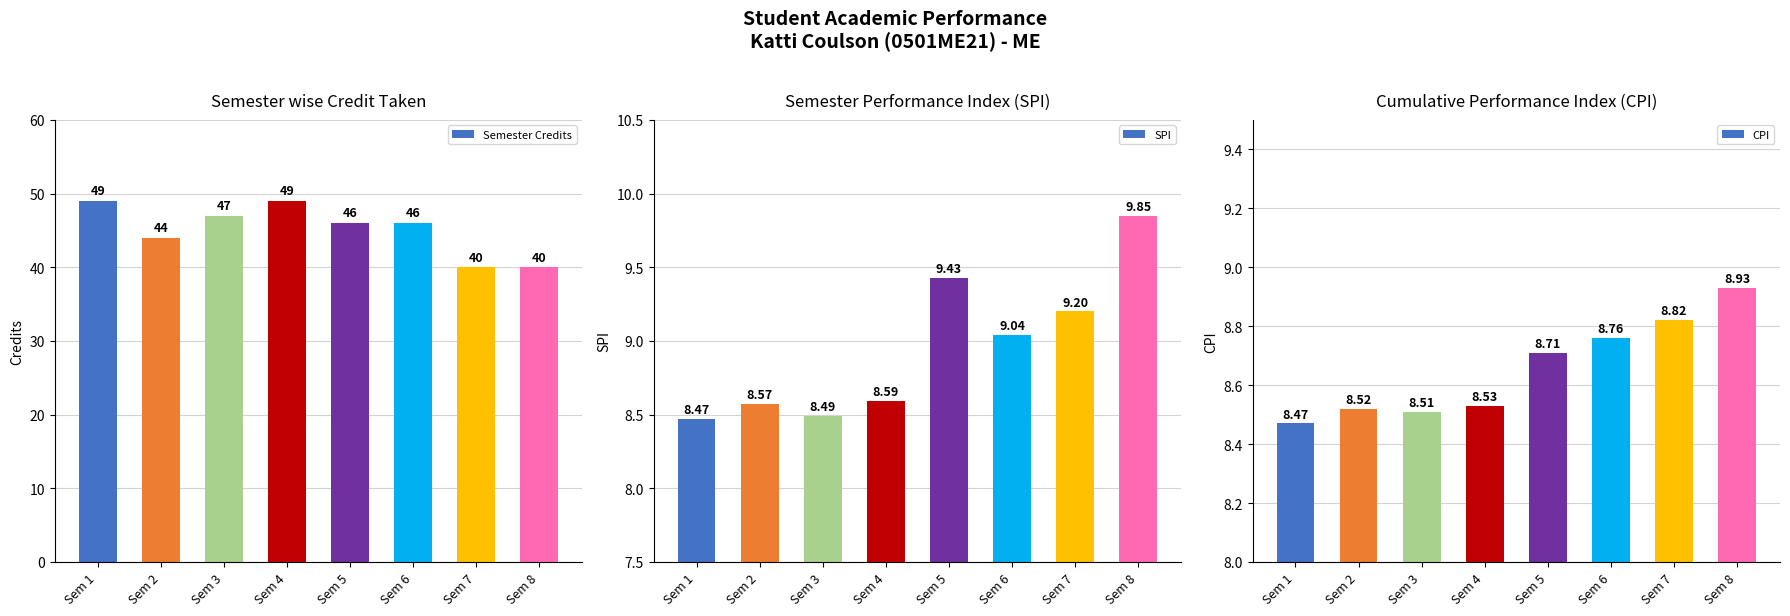

Reading left to right, list all the values displayed in this chart.

Semester Credits: Sem 1=49.0	Sem 2=44.0	Sem 3=47.0	Sem 4=49.0	Sem 5=46.0	Sem 6=46.0	Sem 7=40.0	Sem 8=40.0
SPI: Sem 1=8.5	Sem 2=8.6	Sem 3=8.5	Sem 4=8.6	Sem 5=9.4	Sem 6=9.0	Sem 7=9.2	Sem 8=9.8
CPI: Sem 1=8.5	Sem 2=8.5	Sem 3=8.5	Sem 4=8.5	Sem 5=8.7	Sem 6=8.8	Sem 7=8.8	Sem 8=8.9